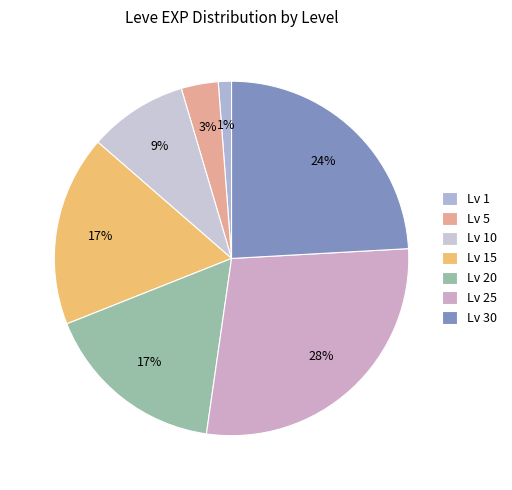

Which slice is the smallest?

Lv 1